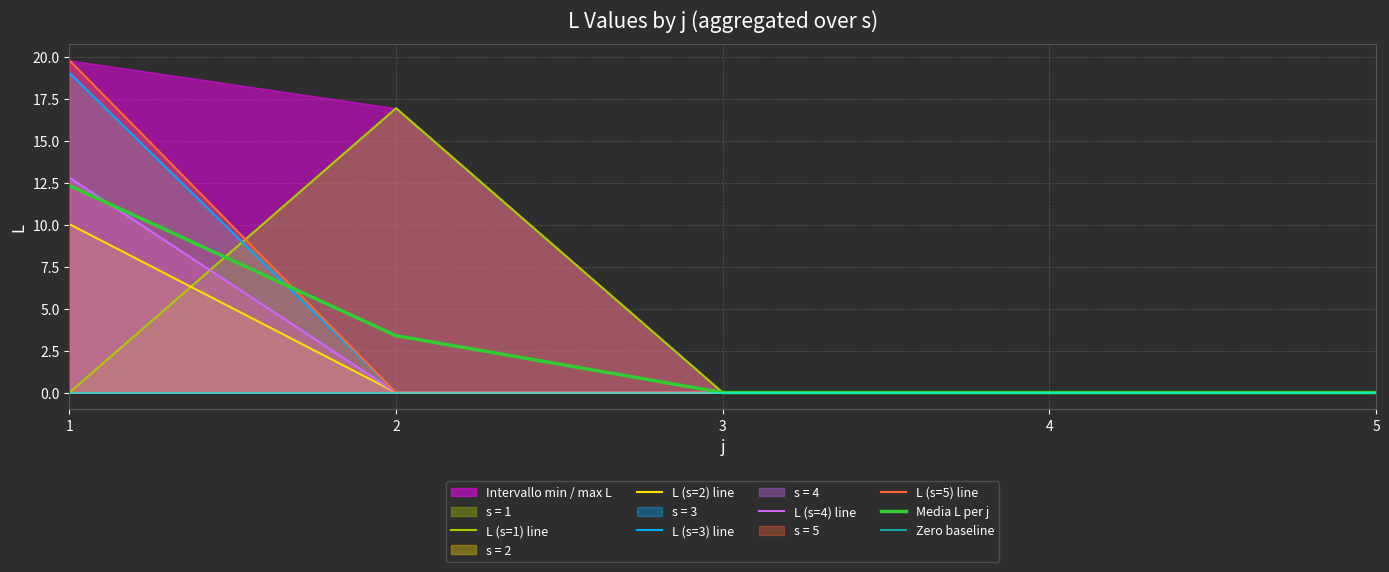

How many intersections are there between L and s?

2